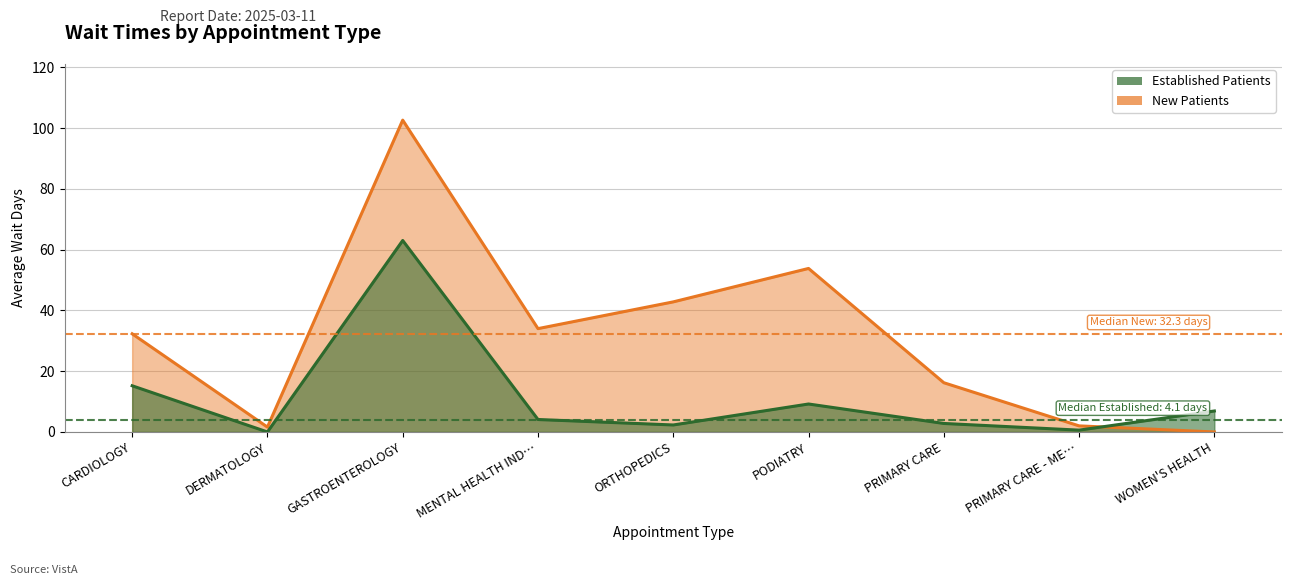

How many values in the NewPatients series are below 32?

4